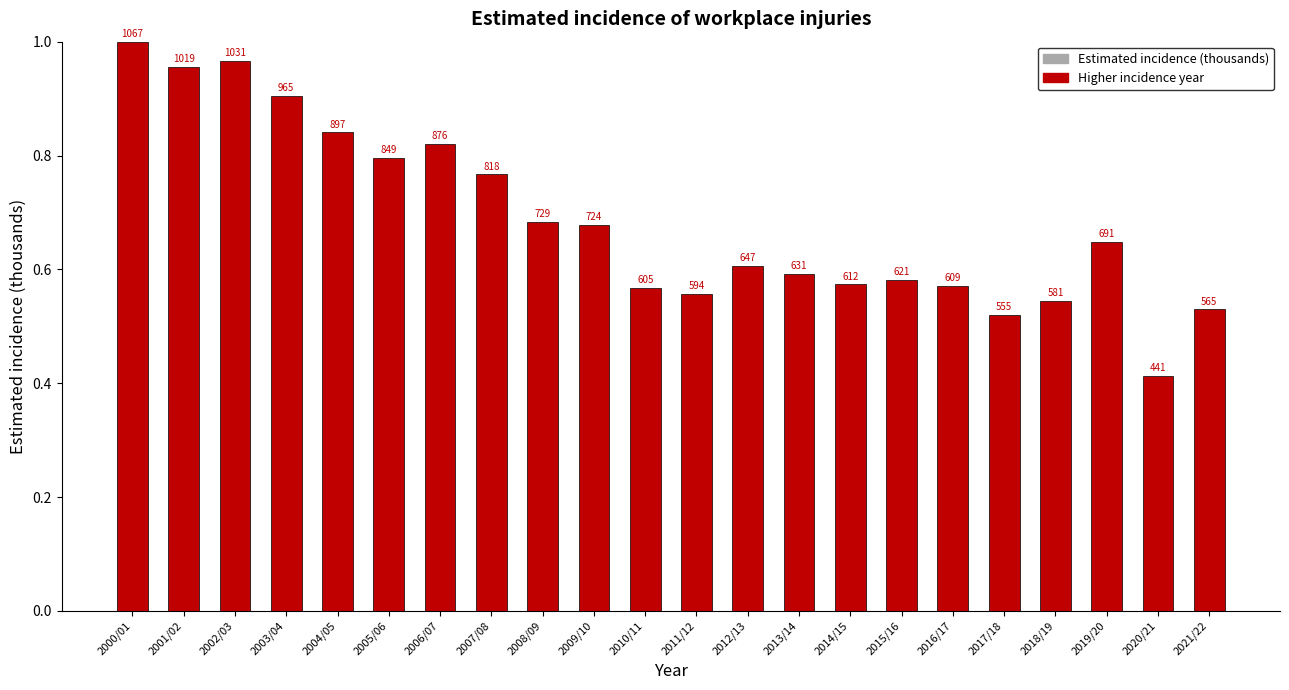

Are the bars horizontal?

No